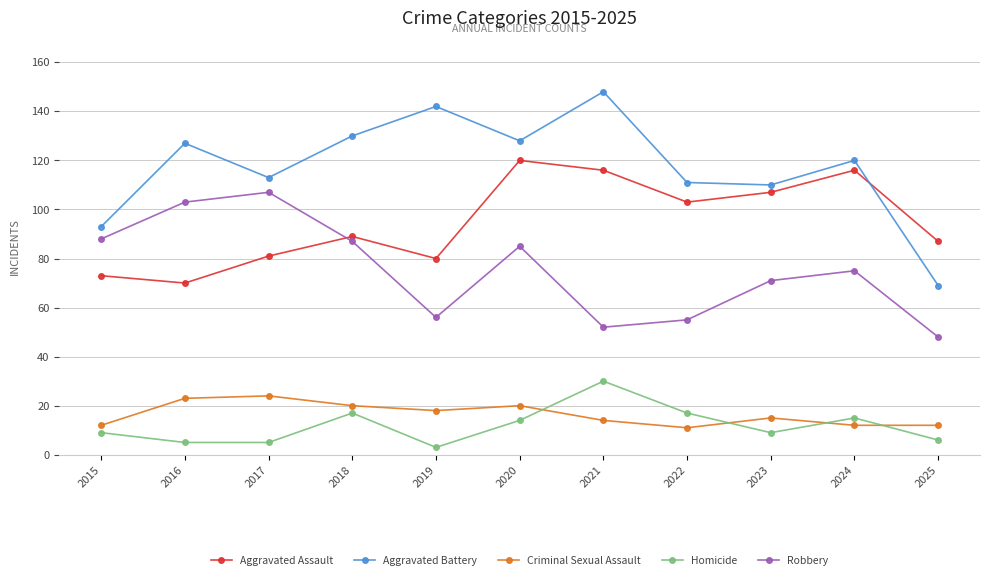

What is the approximate value of Aggravated Assault at 2018?

89